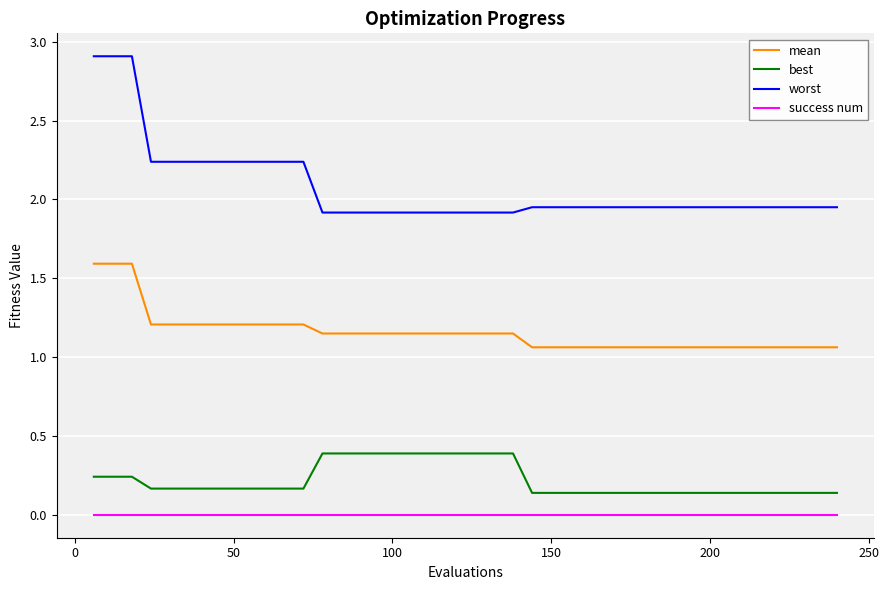

What is the greatest value displayed?

2.9